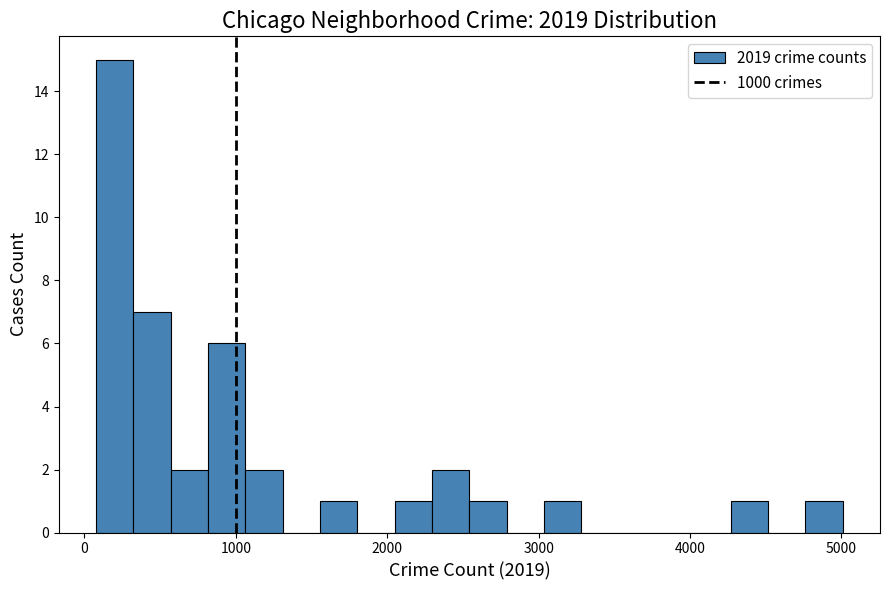

Around what value on the x-axis is the tallest bar? Give the approximate position of its centre, as read against the axis.

200